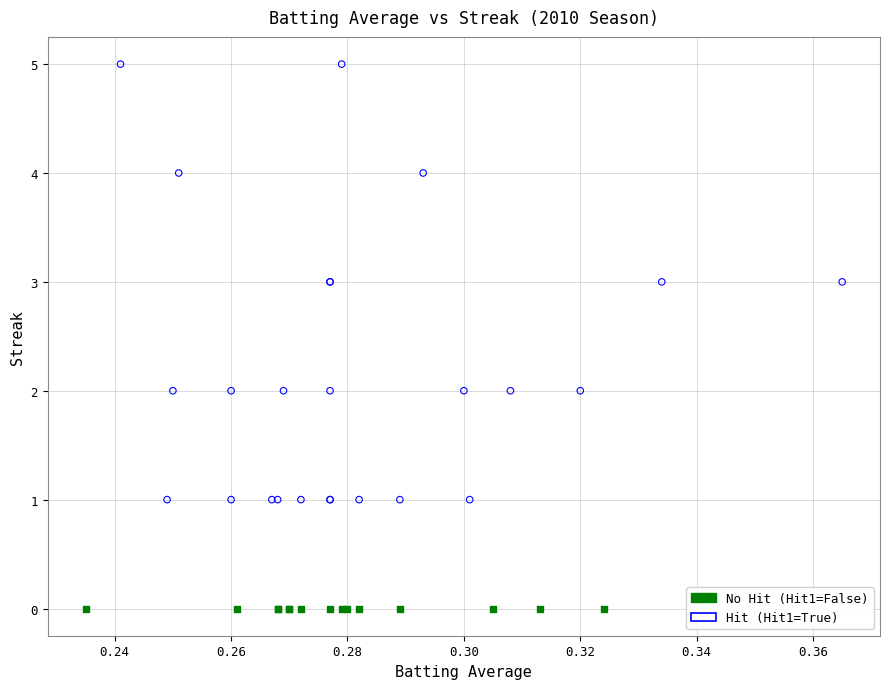

Which series reaches the maximum Y coordinate?

Hit (Hit1=True)